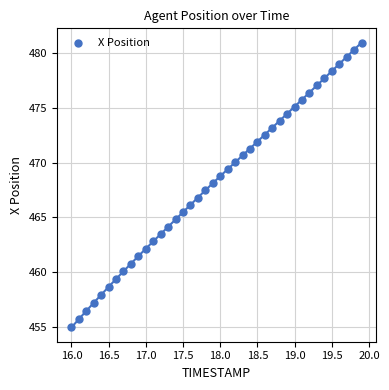

What is the range of Y values (max minus min)?

26.0